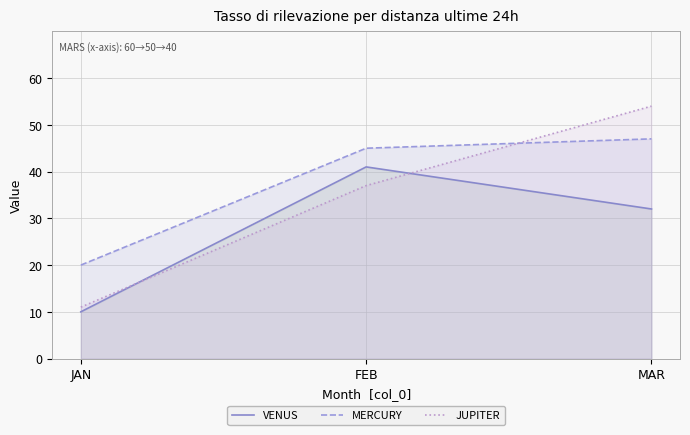

What is the difference between the maximum and second lowest values in the MERCURY series?

2